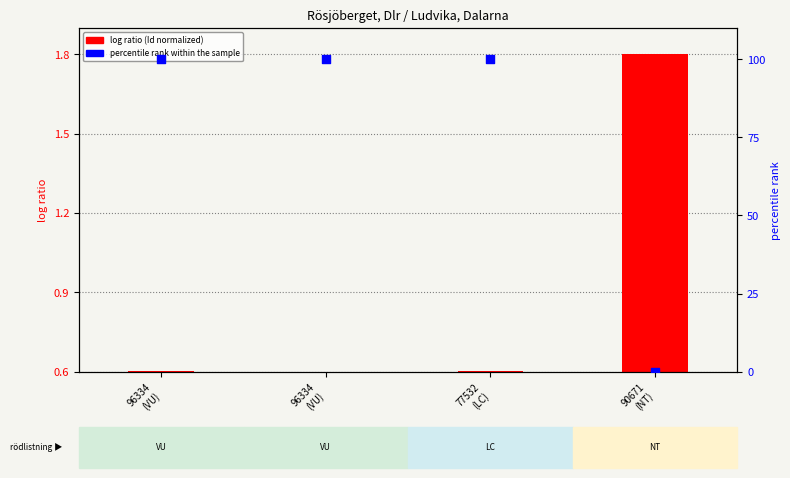

Is the value of percentile rank within the sample at 90671
(NT) greater than the value of log ratio (Id normalized) at 96334
(VU)?

No